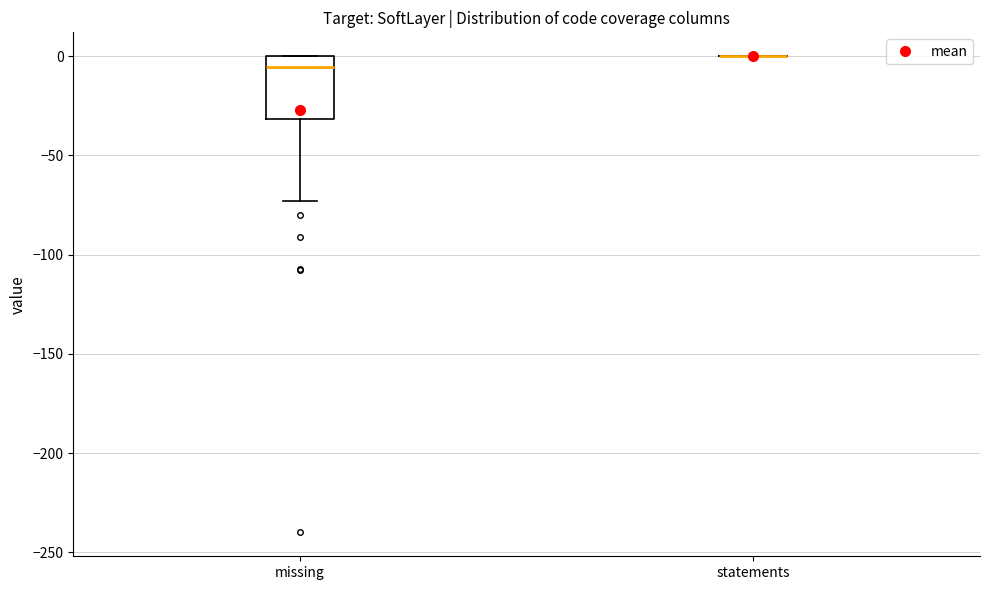

Reading left to right, transcribe this box plot: for each box, give where its median line is, the range the box spans, and where its two whiskers end, as read against the y-axis. The values are not printed on the chart, so give them approximately, as read against the axis.

missing: median -5, box -30 to 0, whiskers -75 to 0
statements: box collapsed to a line at 0, whiskers 0 to 0